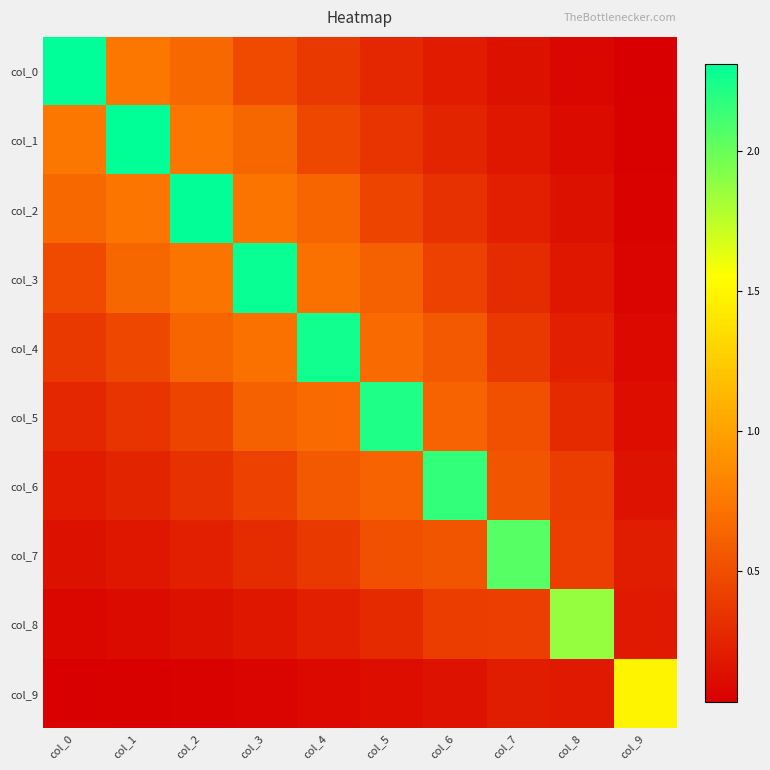

Which series has the largest range (max minus min)?

col_0